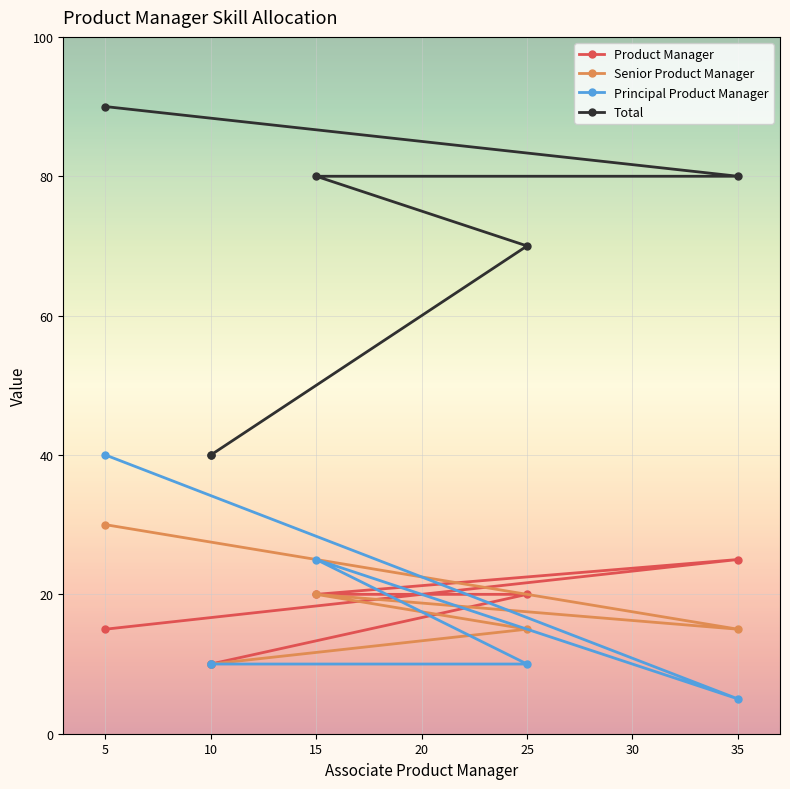

Which series has the widest spread of values?

Total